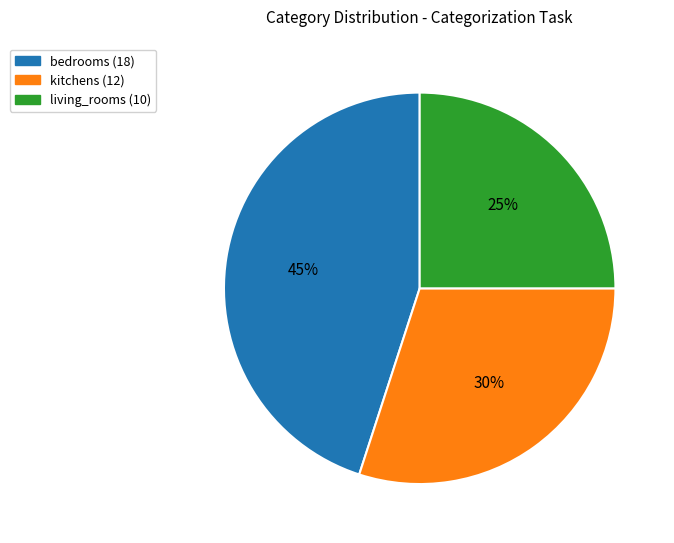

To the nearest percent, what is the average slice percentage?

33%